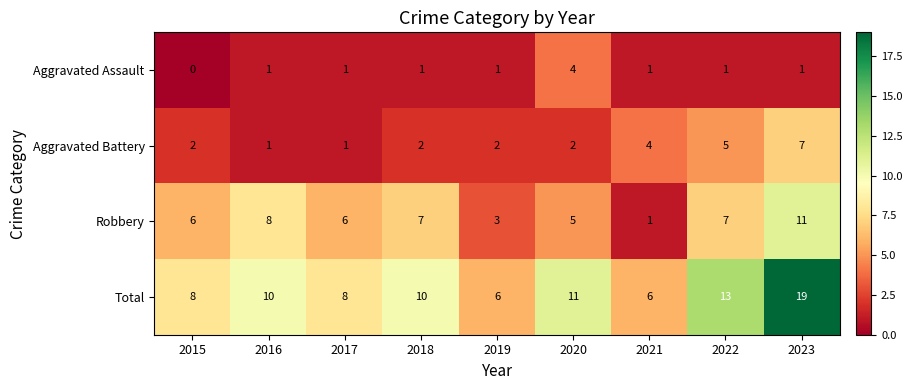

Which series changed the most between 2015 and 2022?

Total